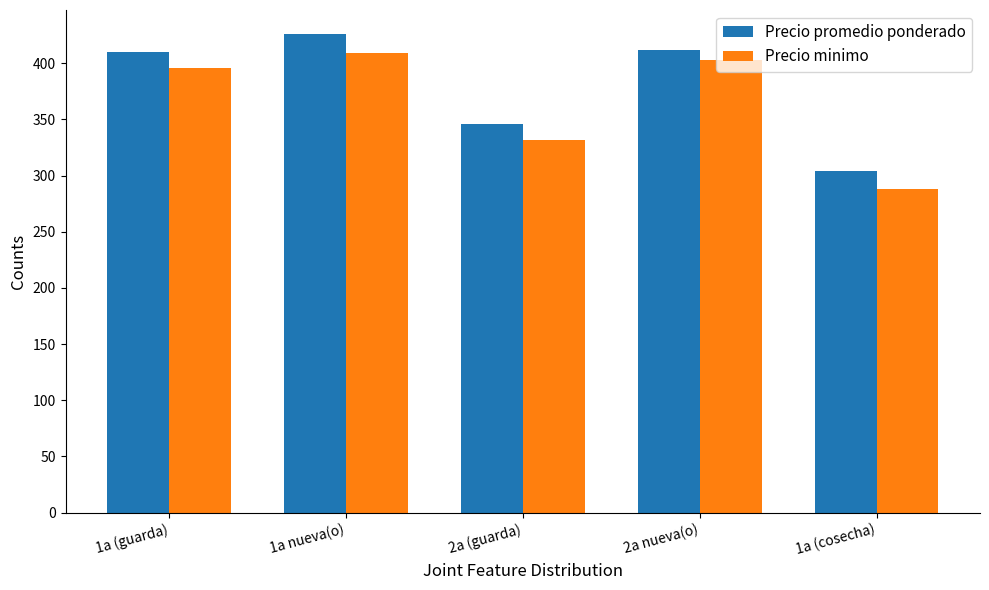

The value of Precio minimo at 1a nueva(o) is 409. True or false?

True